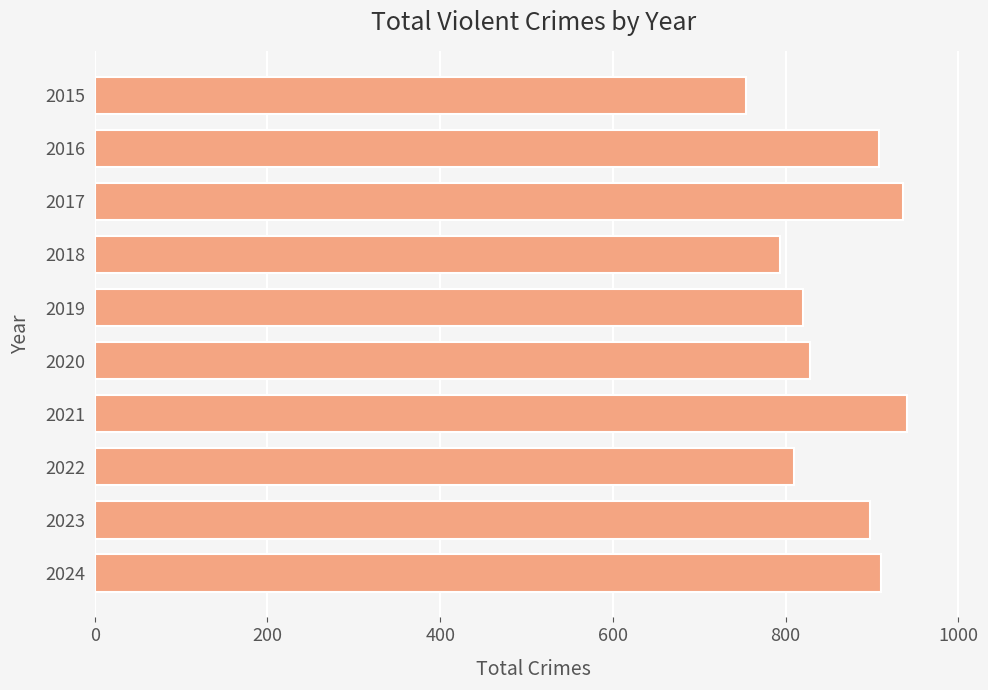

Is it true that the value at 2017 is 936?

True